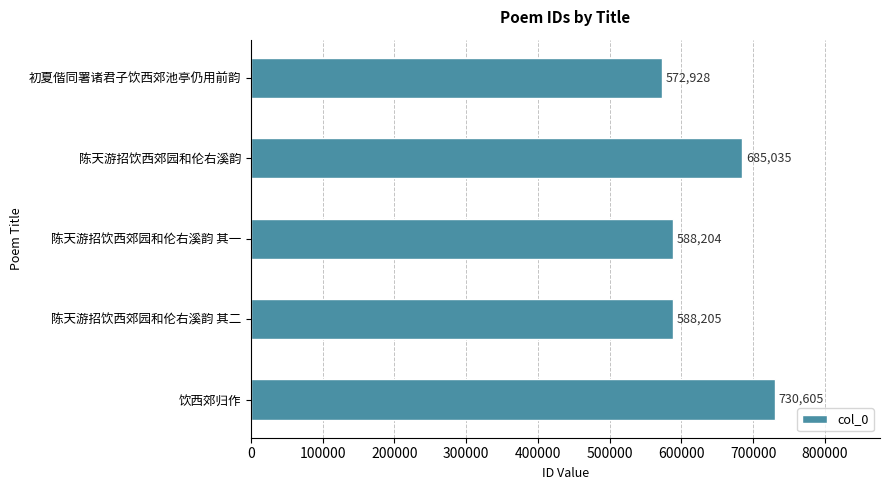

What is the ratio of the value at 陈天游招饮西郊园和伦右溪韵 其二 to the value at 初夏偕同署诸君子饮西郊池亭仍用前韵?

1.0